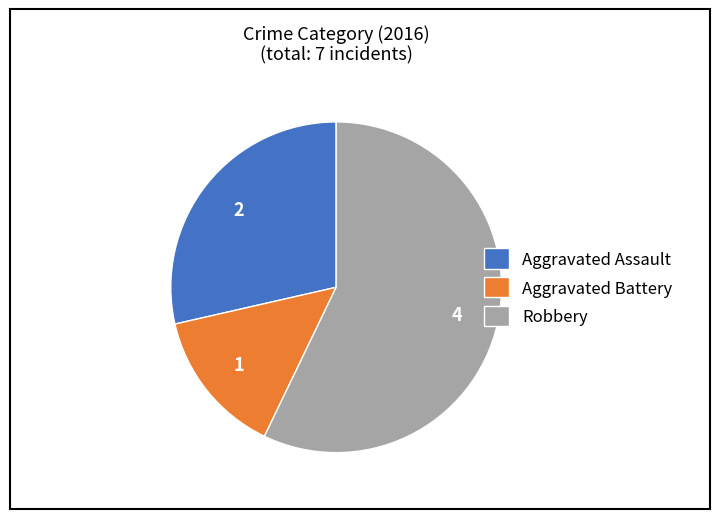

How many segments does this pie chart have?

3